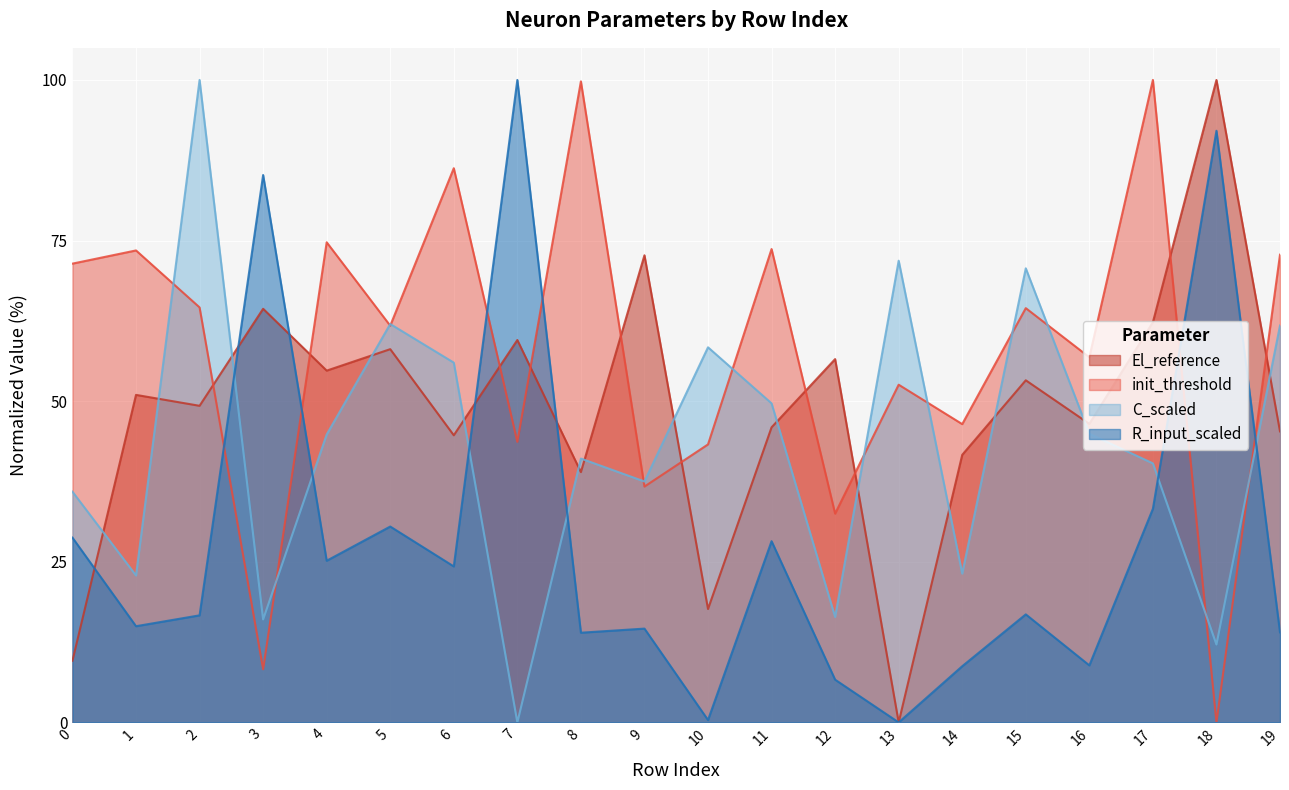

True or false: init_threshold has more than 1 interior local peaks.

True